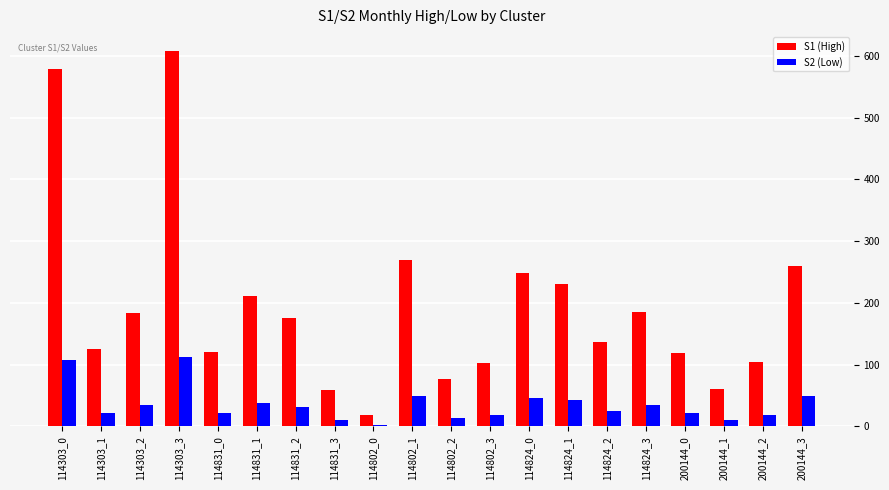

What is the label of the 20th bar from the left?

200144_3